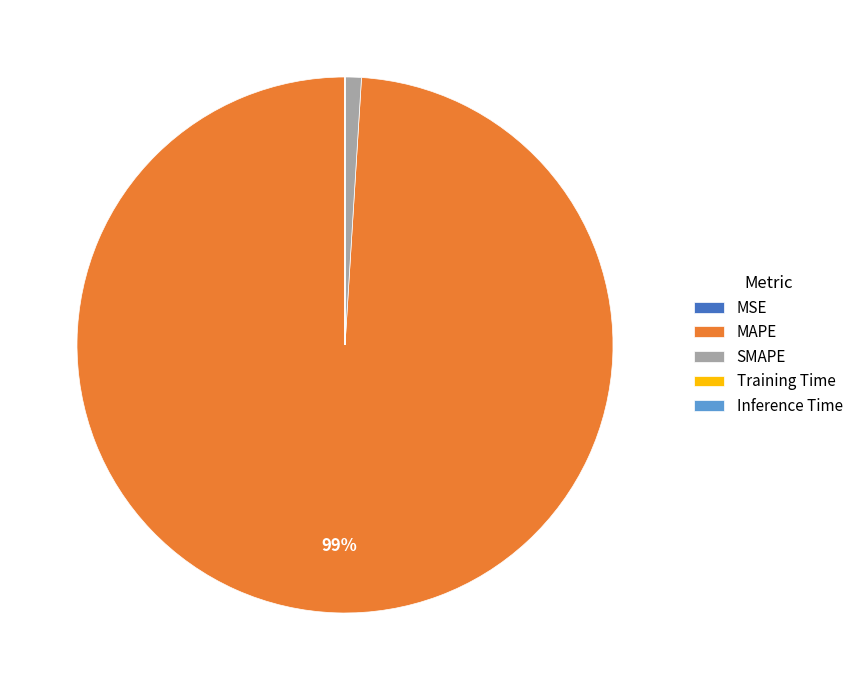

To the nearest percent, what is the difference between the largest and smallest slice percentages?

99%